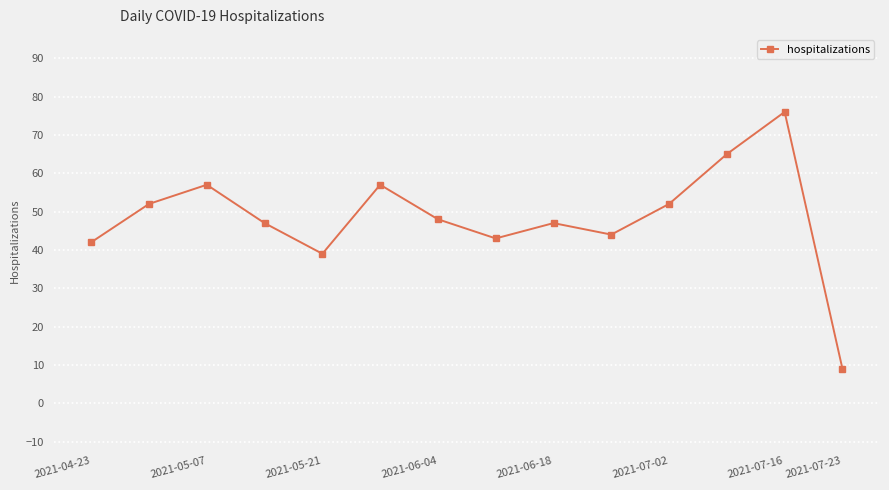

Reading left to right, extract all data points from this chart.

42	52	57	47	39	57	48	43	47	44	52	65	76	9